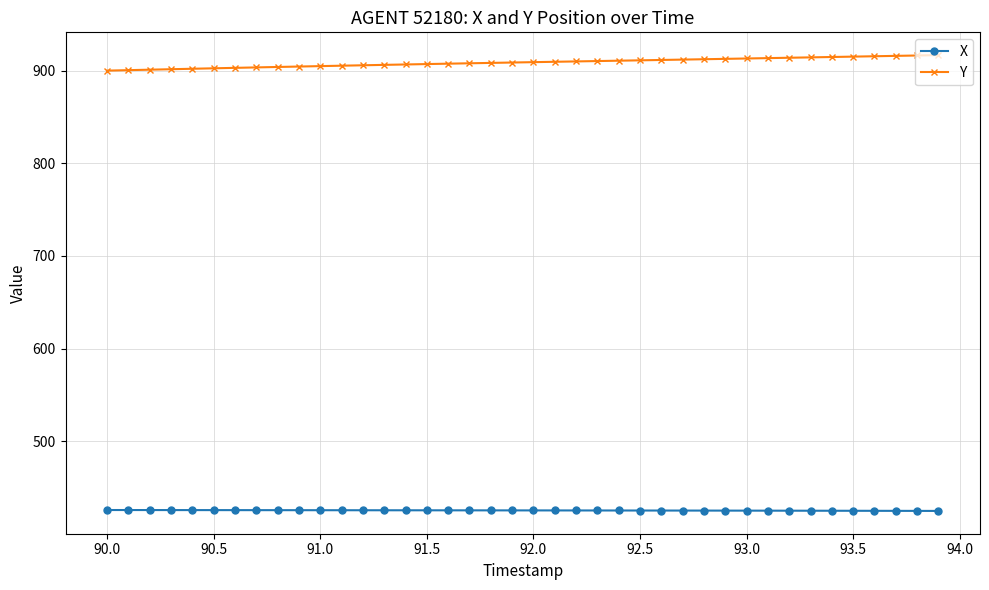

What is the value of the Y point at the 36th from the left?

915.1